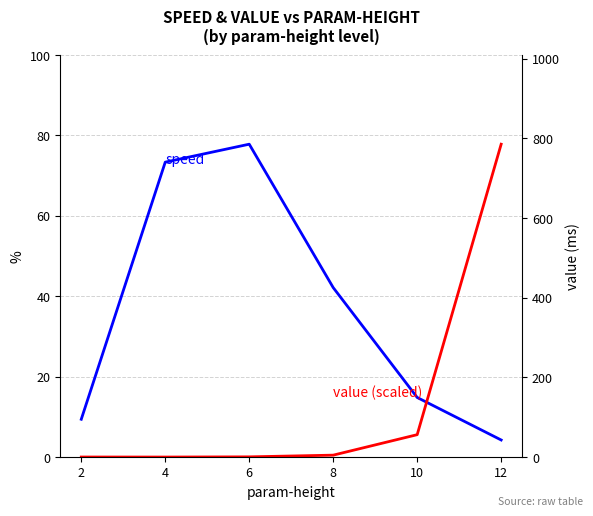

Reading left to right, transcribe all the data shown in this chart.

speed: 2=9.4	4=73.3	6=77.8	8=42.2	10=14.8	12=4.3
value (scaled): 2=0.0	4=0.0	6=0.1	8=0.5	10=5.6	12=77.8